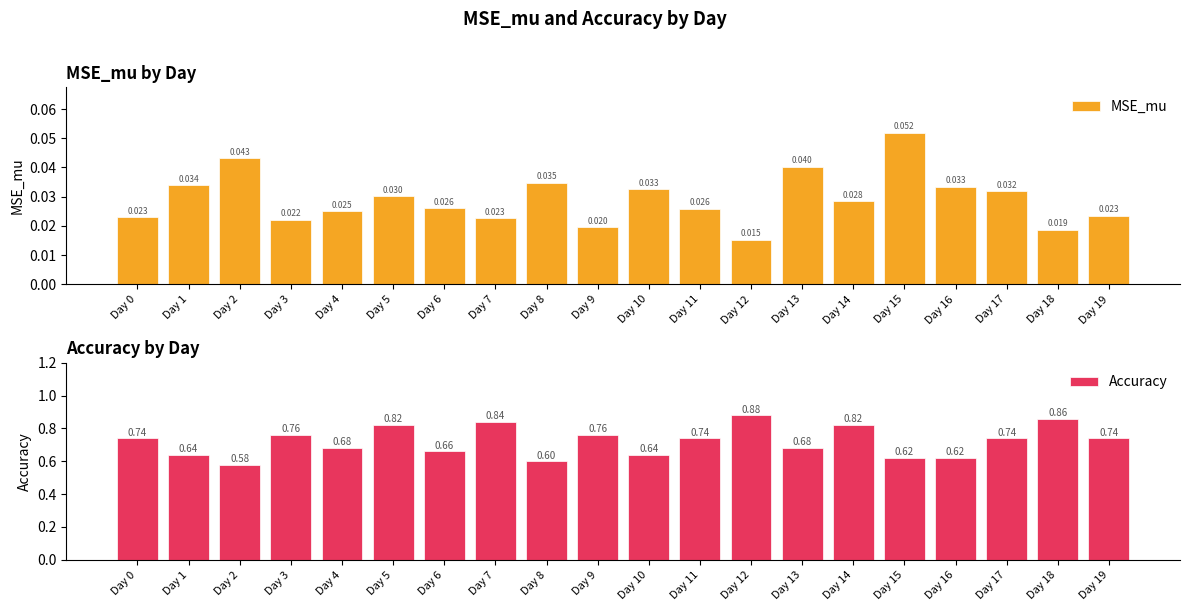

The Accuracy series shows 0.4 at Day 18. True or false?

False